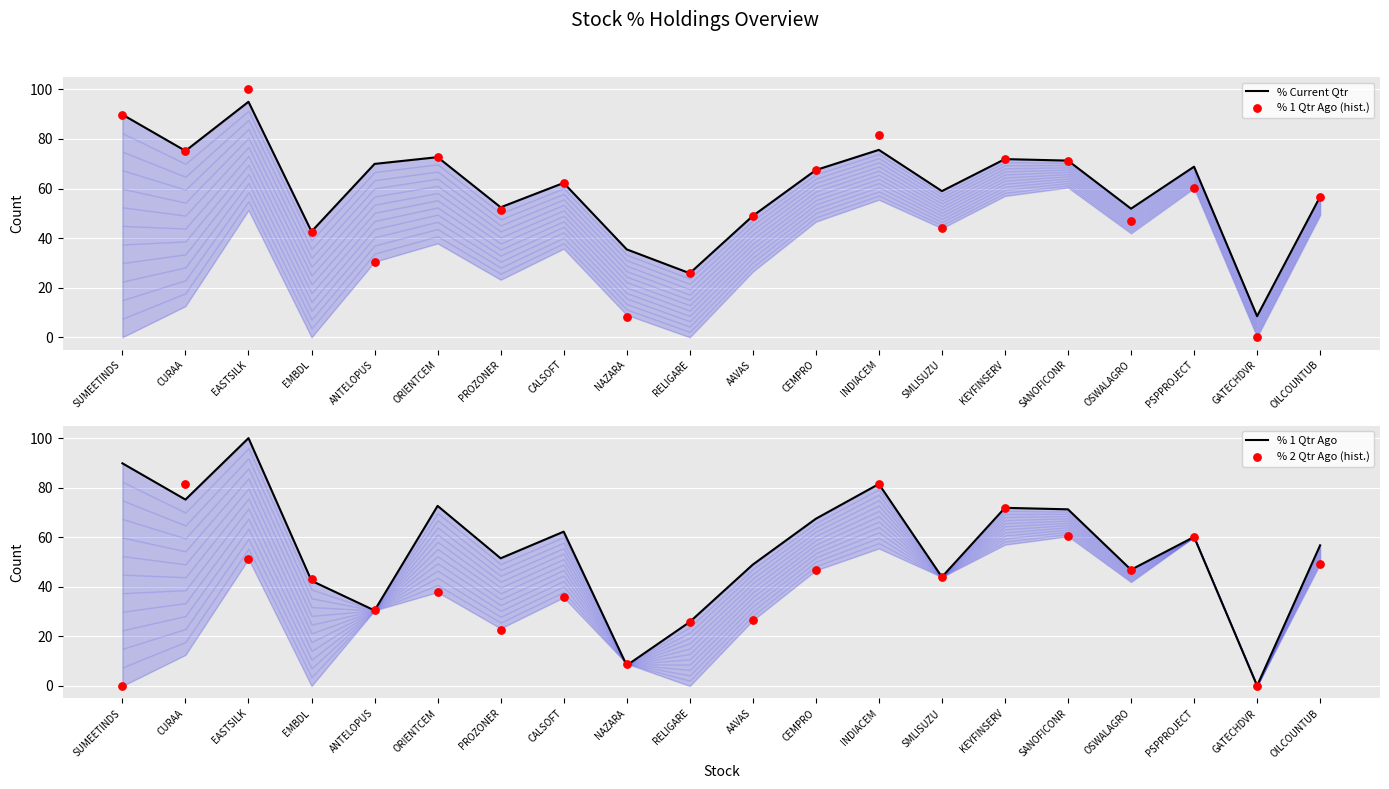

Which series has the largest total across all categories?

% Current Qtr